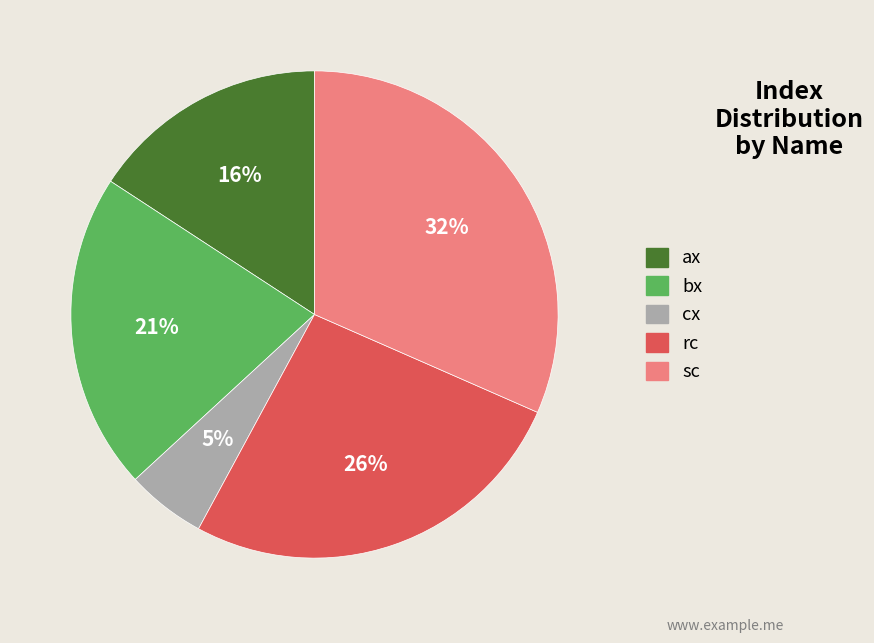

What percentage is the sc slice, to the nearest percent?

32%